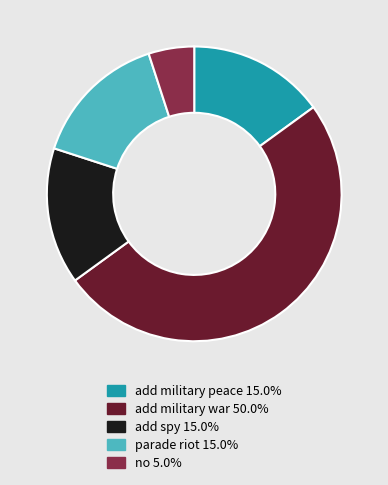

Is it true that no is 1% of the pie?

False